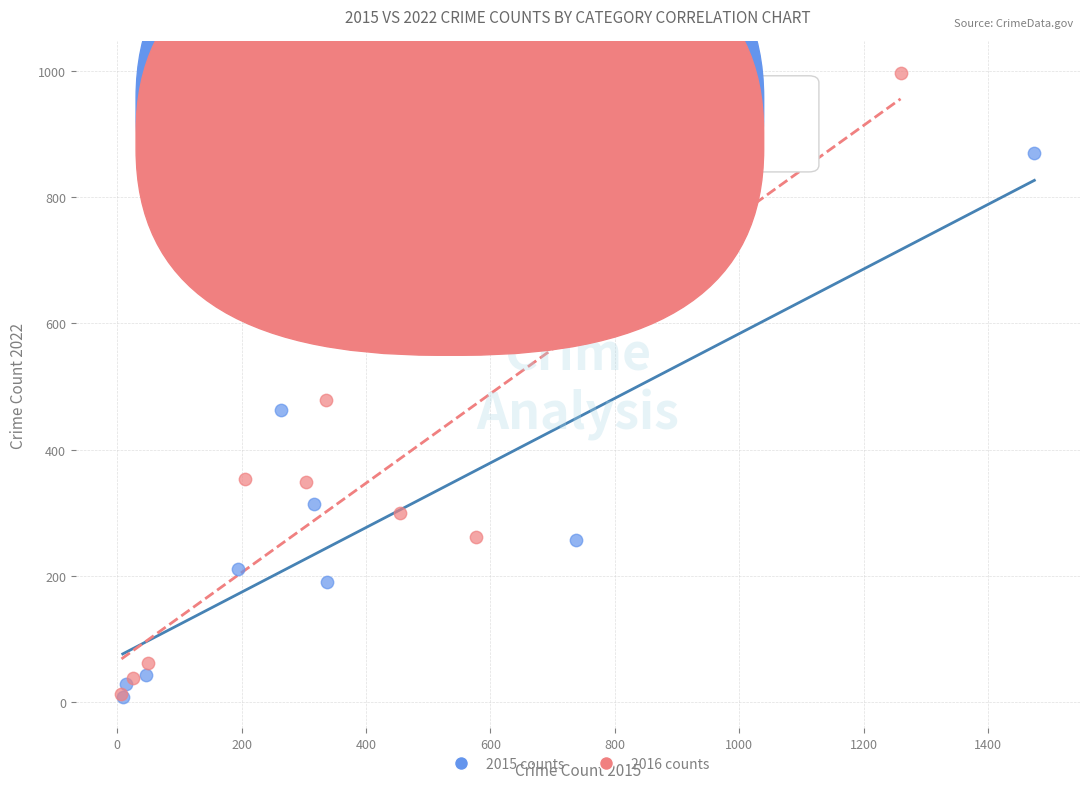

What are all the series names shown in the legend?

2015 counts, 2016 counts